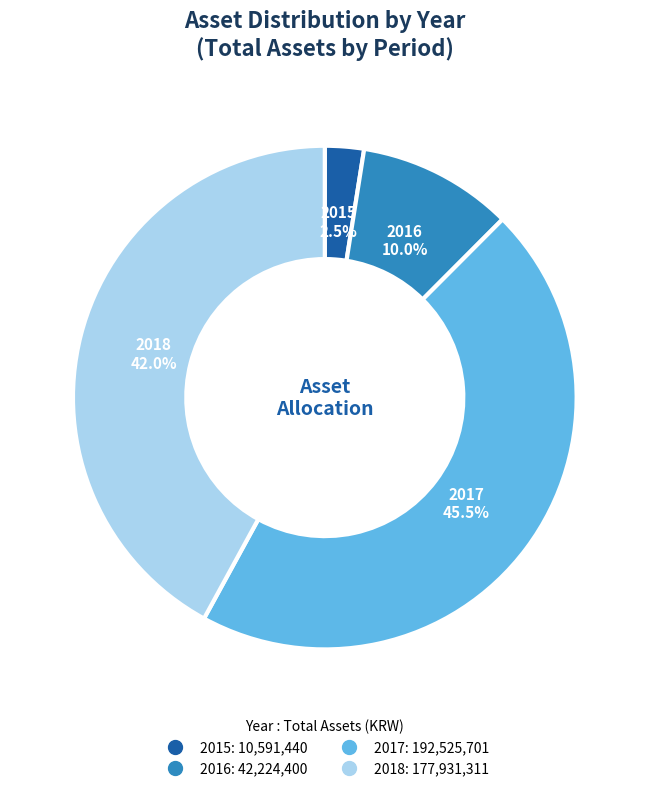

To the nearest percent, what is the difference between the largest and smallest slice percentages?

43%